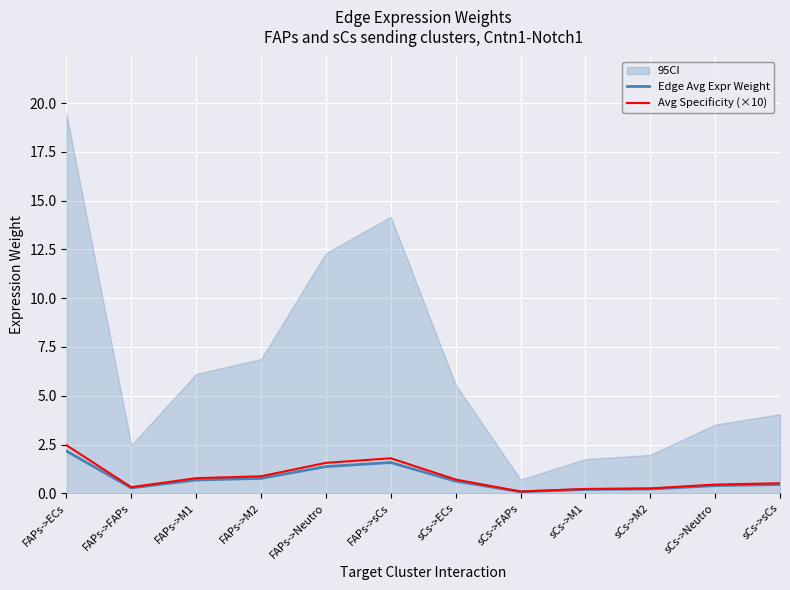

True or false: Avg Specificity (×10) and Edge Avg Expr Weight intersect in this chart.

False